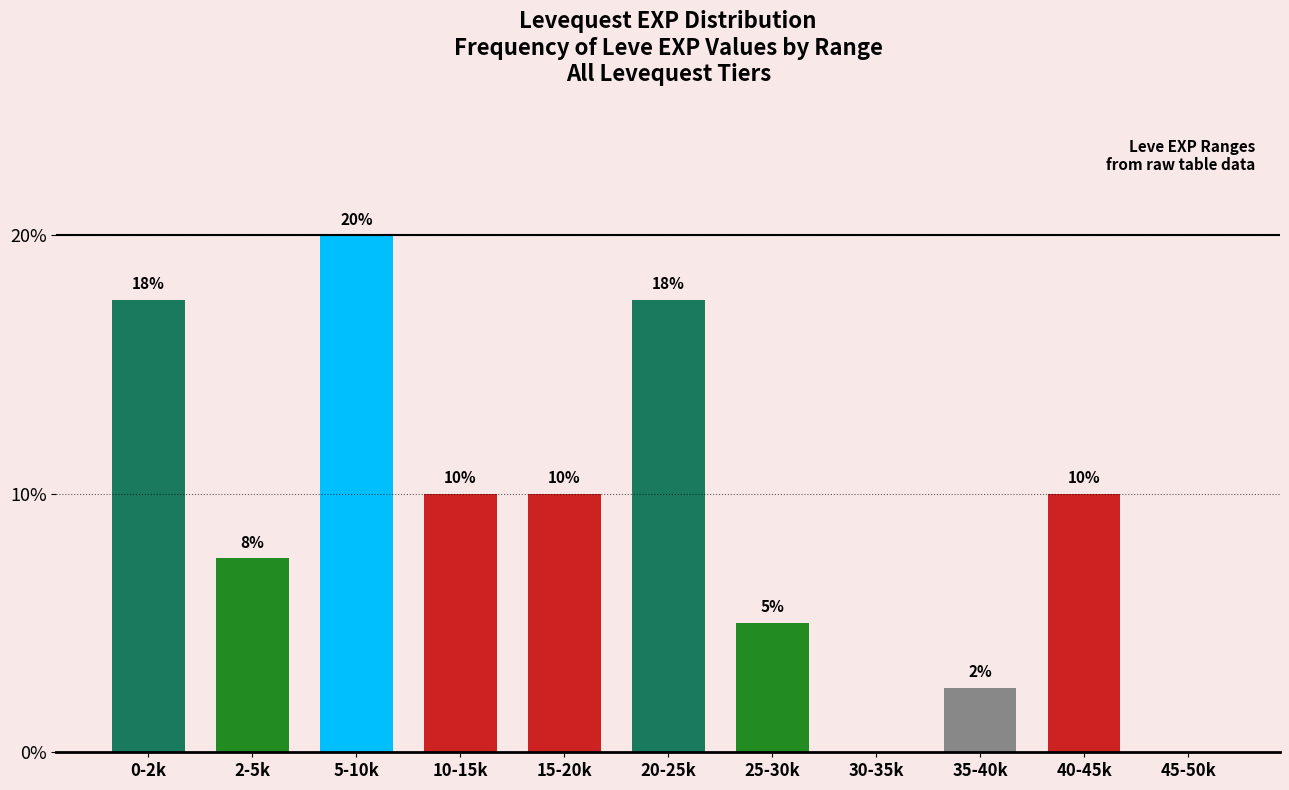

What value does the data have at 0-2k?

17.5